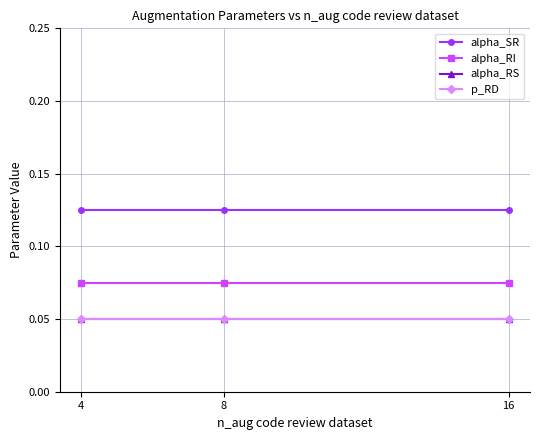

Is it true that alpha_SR equals 0.2 at 8?

False